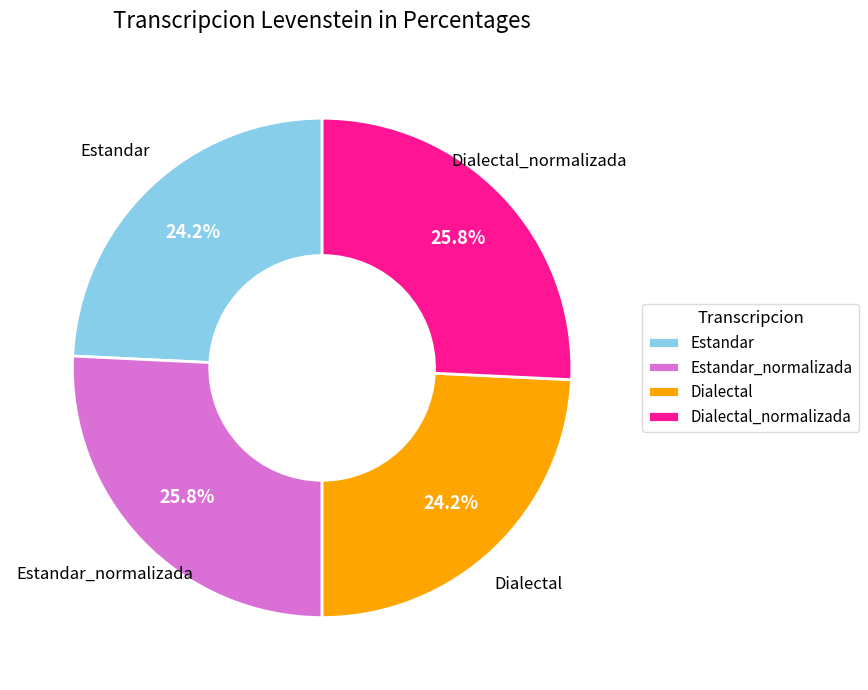

Which has a higher value, Dialectal or Dialectal_normalizada?

Dialectal_normalizada